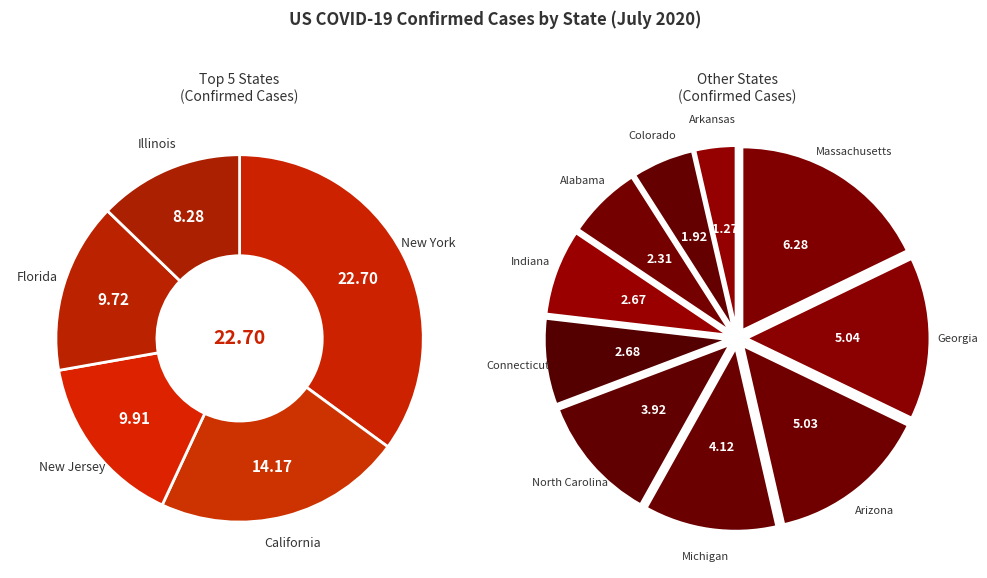

How much of the chart is everything except Indiana?

97.3%